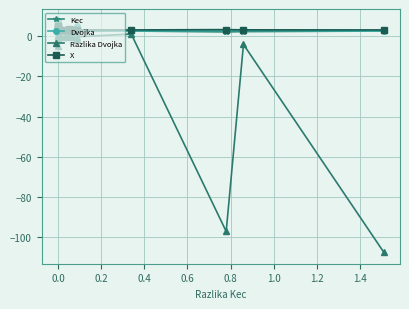

How many data points does each series have?

20